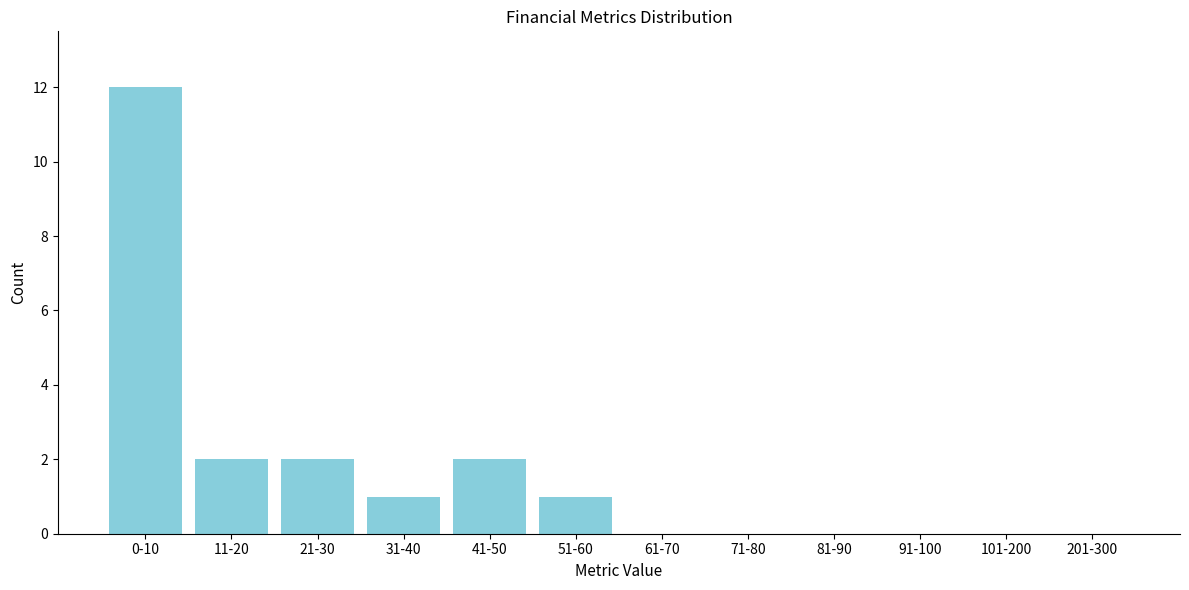

Reading right to left, list all the values displayed in this chart.

201-300=0	101-200=0	91-100=0	81-90=0	71-80=0	61-70=0	51-60=1	41-50=2	31-40=1	21-30=2	11-20=2	0-10=12